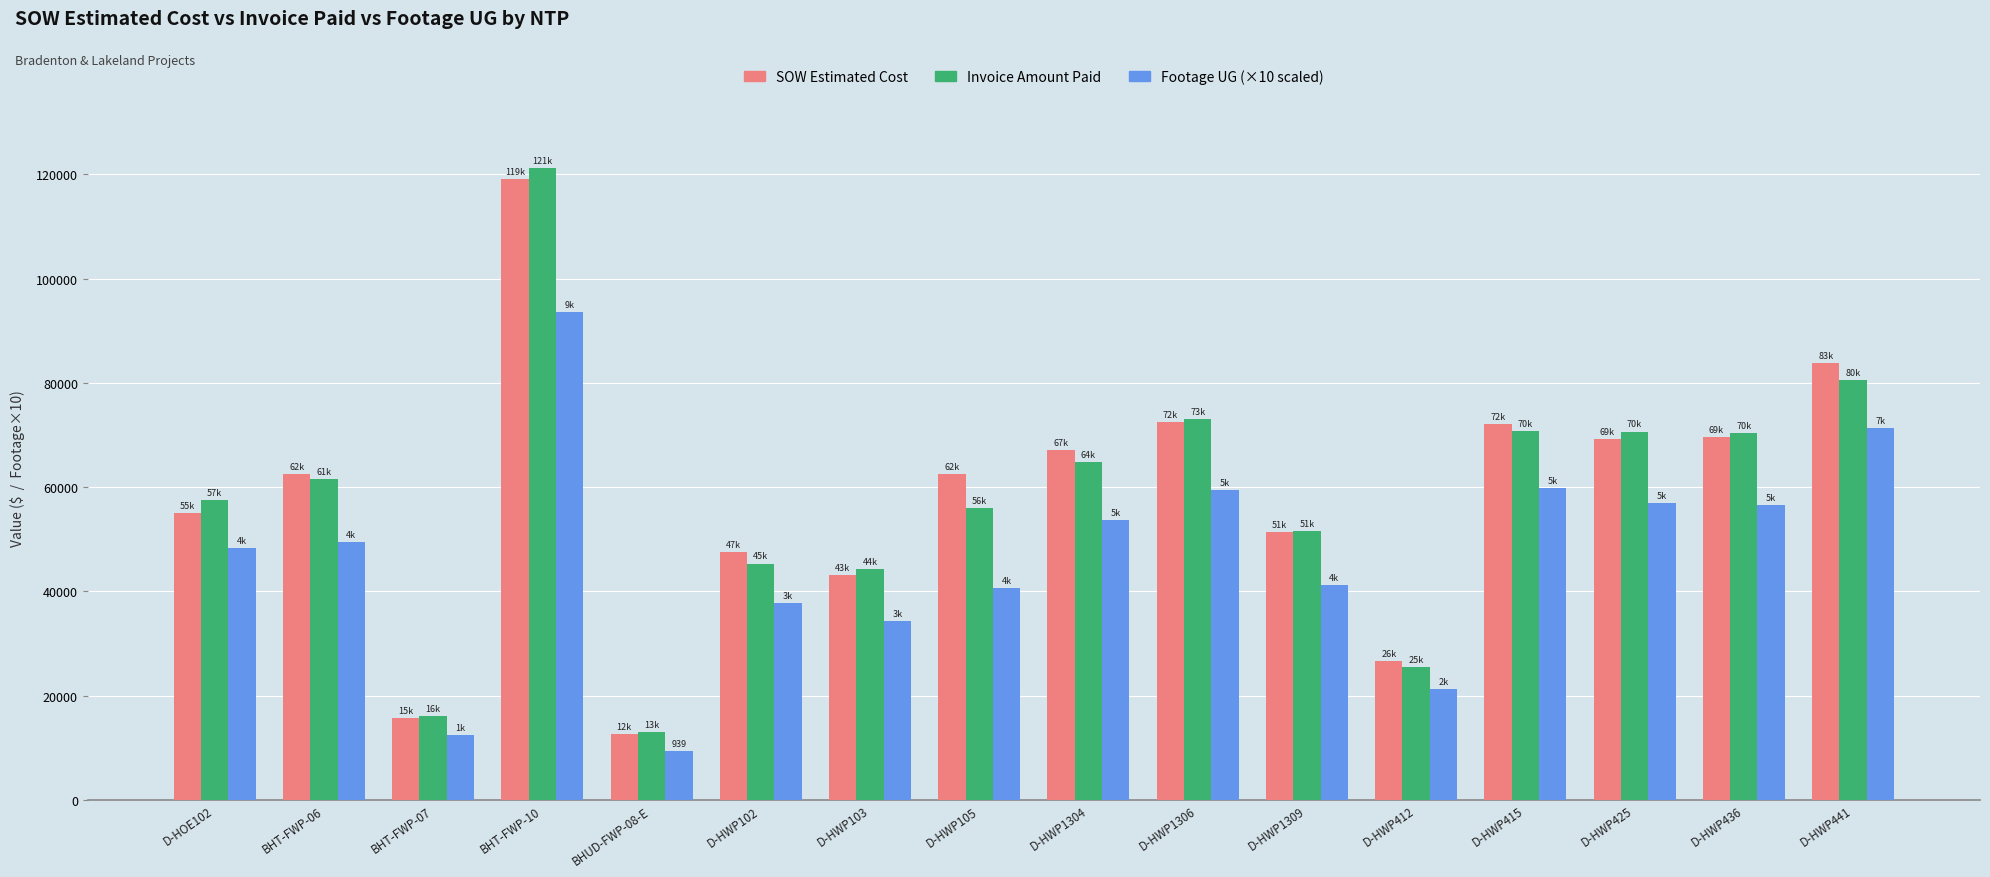

What is the smallest value displayed?

9390.0